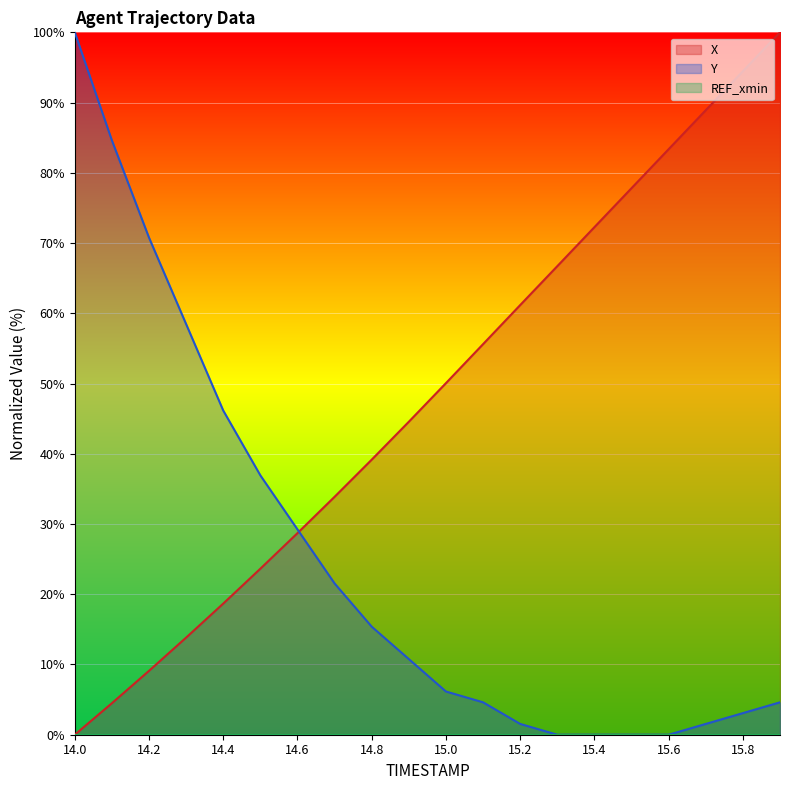

Between which two adjacent categories do X and Y first intersect?

14.6 and 14.7